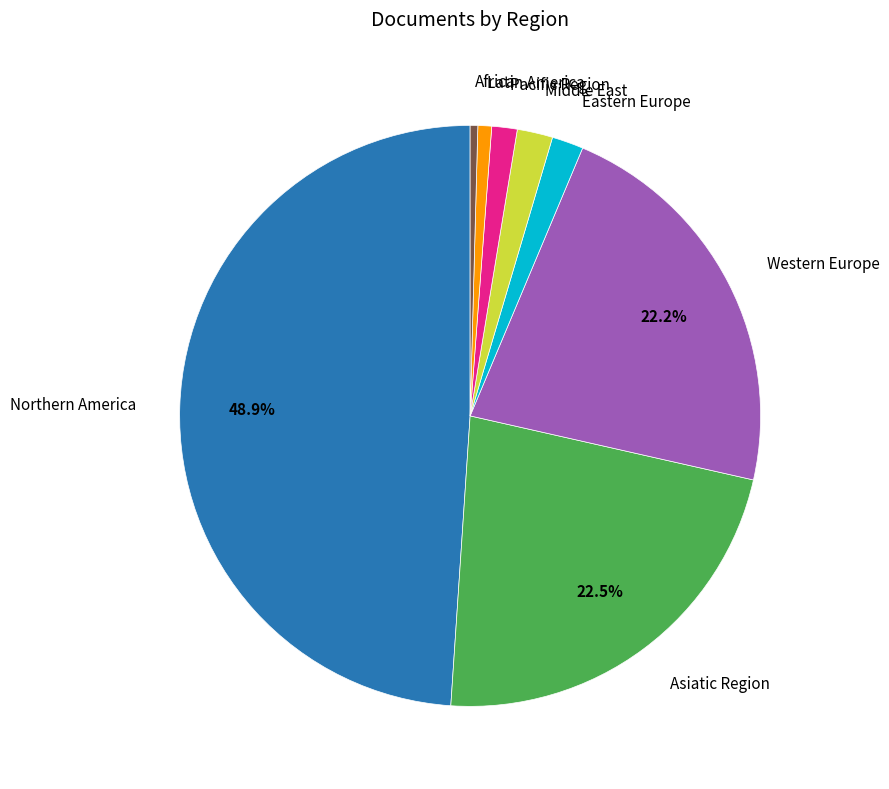

Is there a majority slice in this chart?

No